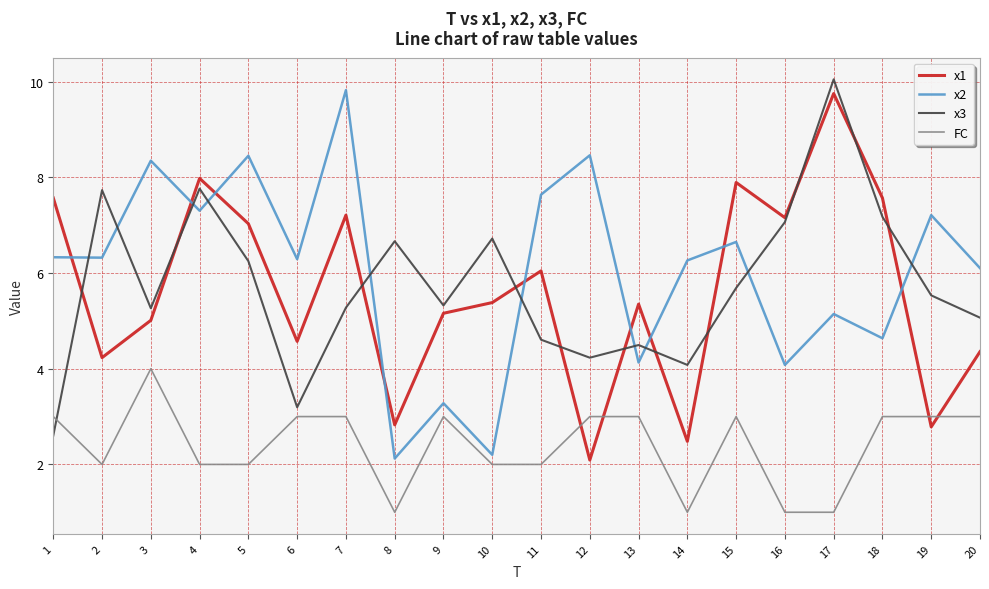

What is the smallest value displayed?

1.0